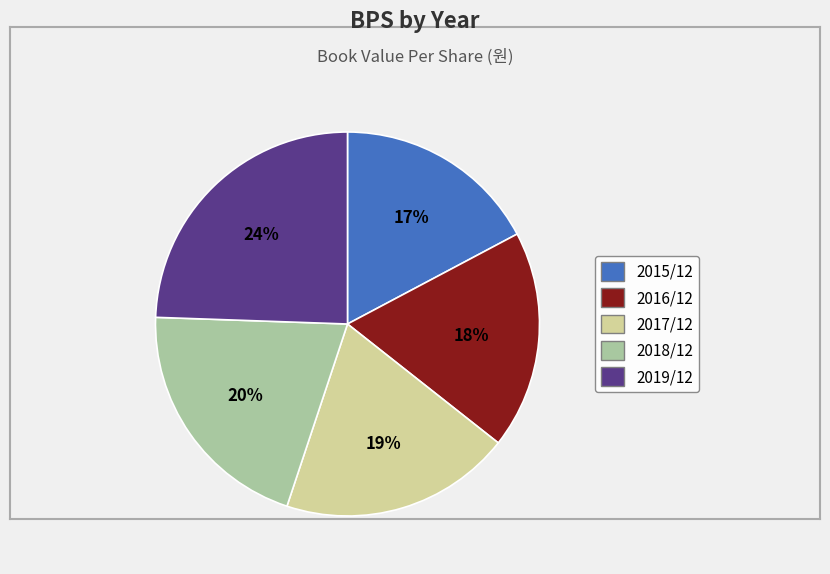

How many slices are in this pie chart?

5